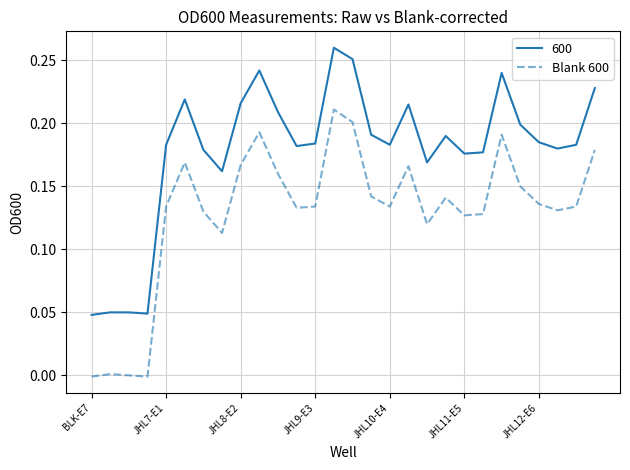

True or false: Blank 600 and 600 cross at least once.

False